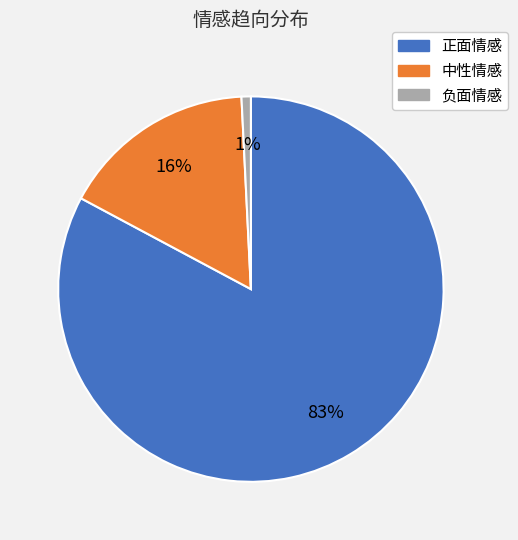

How many segments does this pie chart have?

3